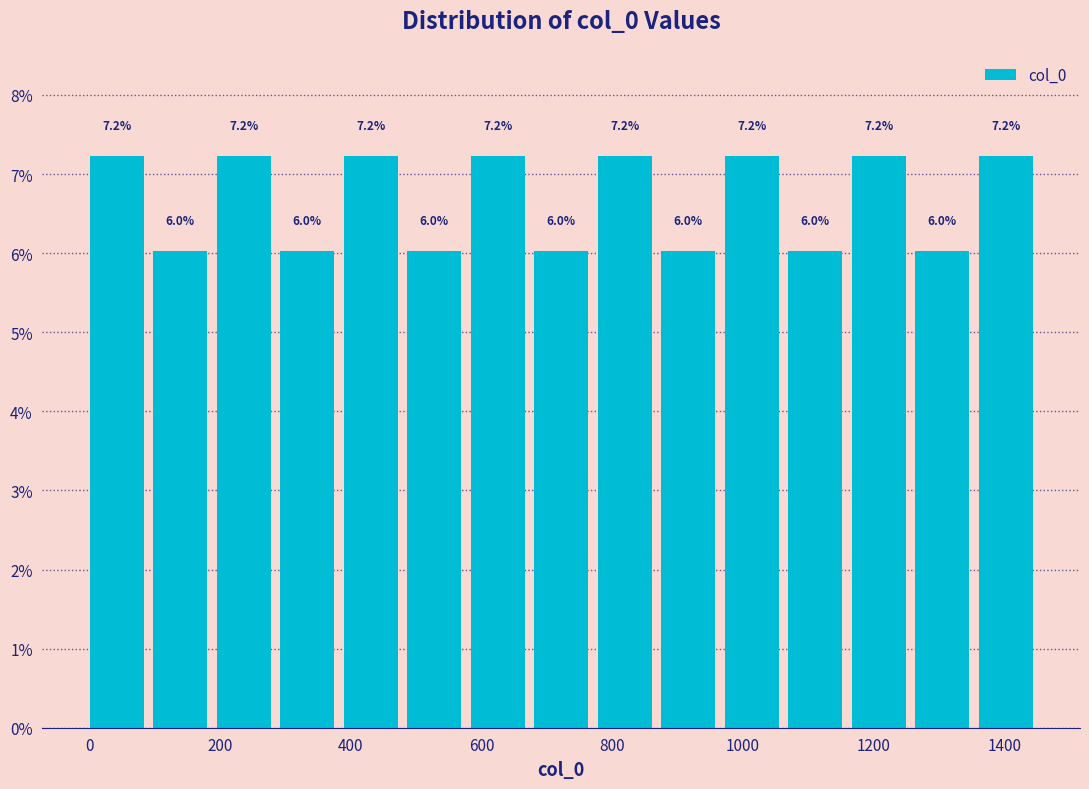

How tall is the bar that spans 380 to 480 on the x-axis? The bar edges are not printed on the chart, so give them approximately, as read against the axis.

7.2